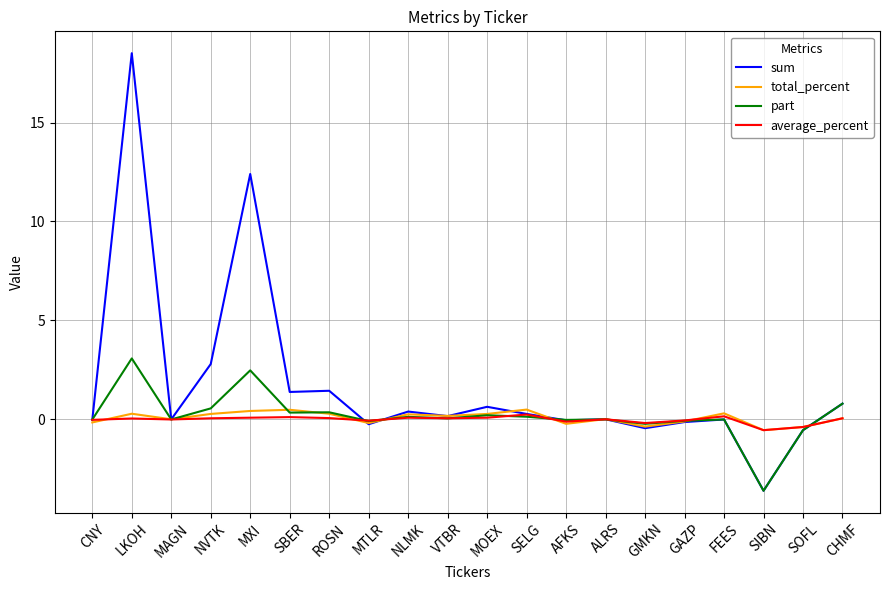

What is the sum of the total_percent values at GAZP and MAGN?

-0.1